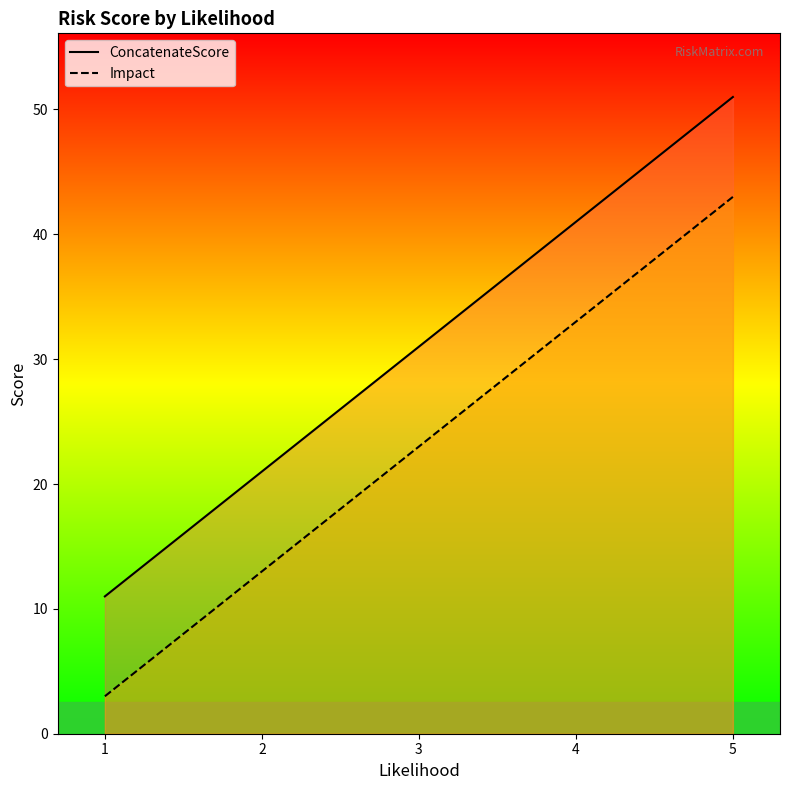

How many values in the ConcatenateScore series are below 31?

2